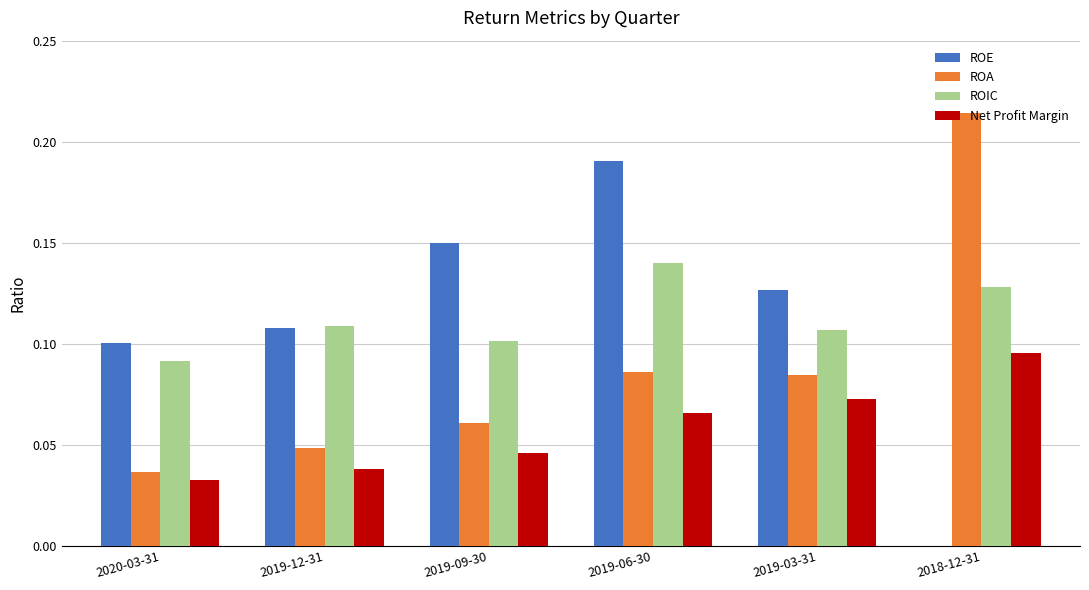

What is the sum of all ROE values?

0.7